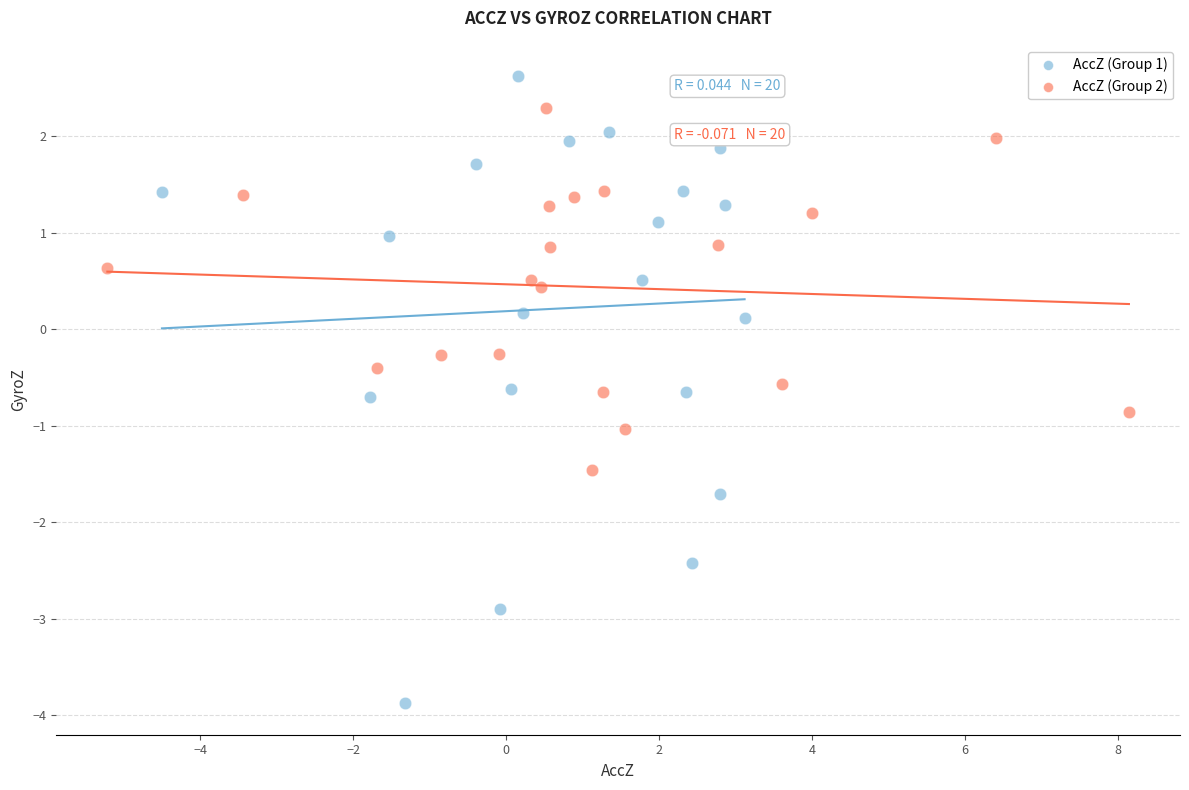

Which series contains the highest Y value?

AccZ (Group 1)